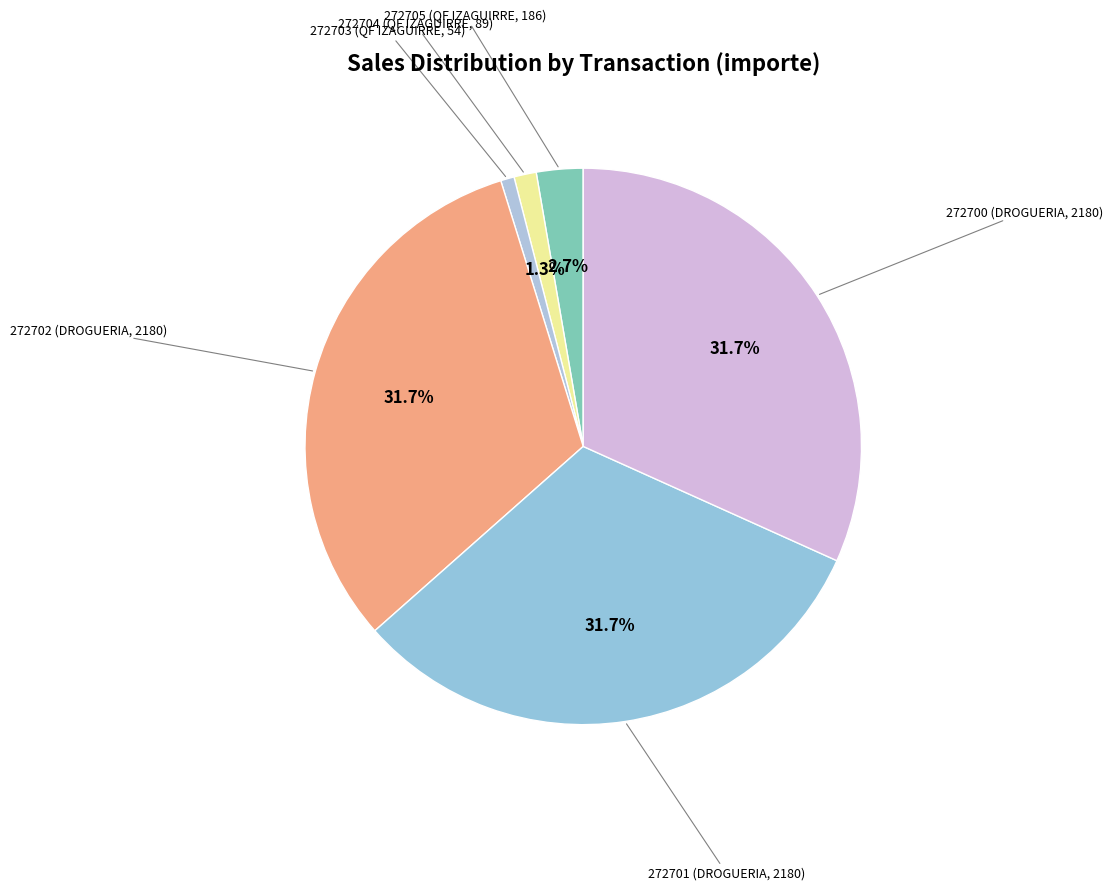

To the nearest percent, what is the difference between the largest and smallest slice percentages?

31%